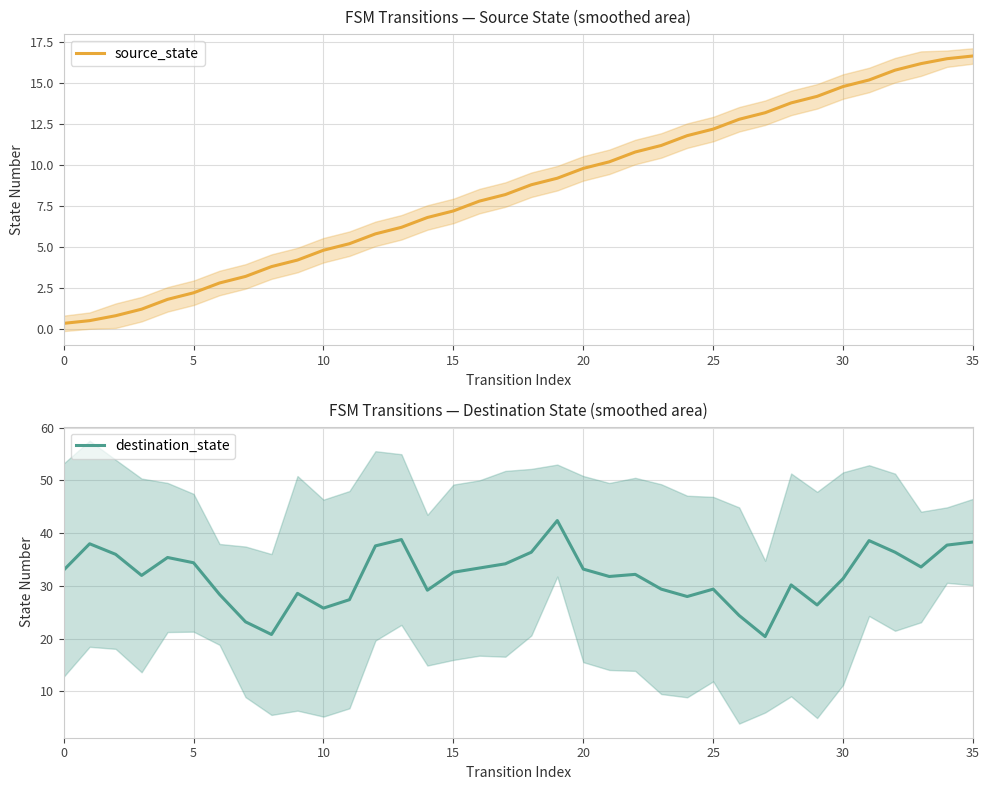

Which category has the highest value across all series?

19